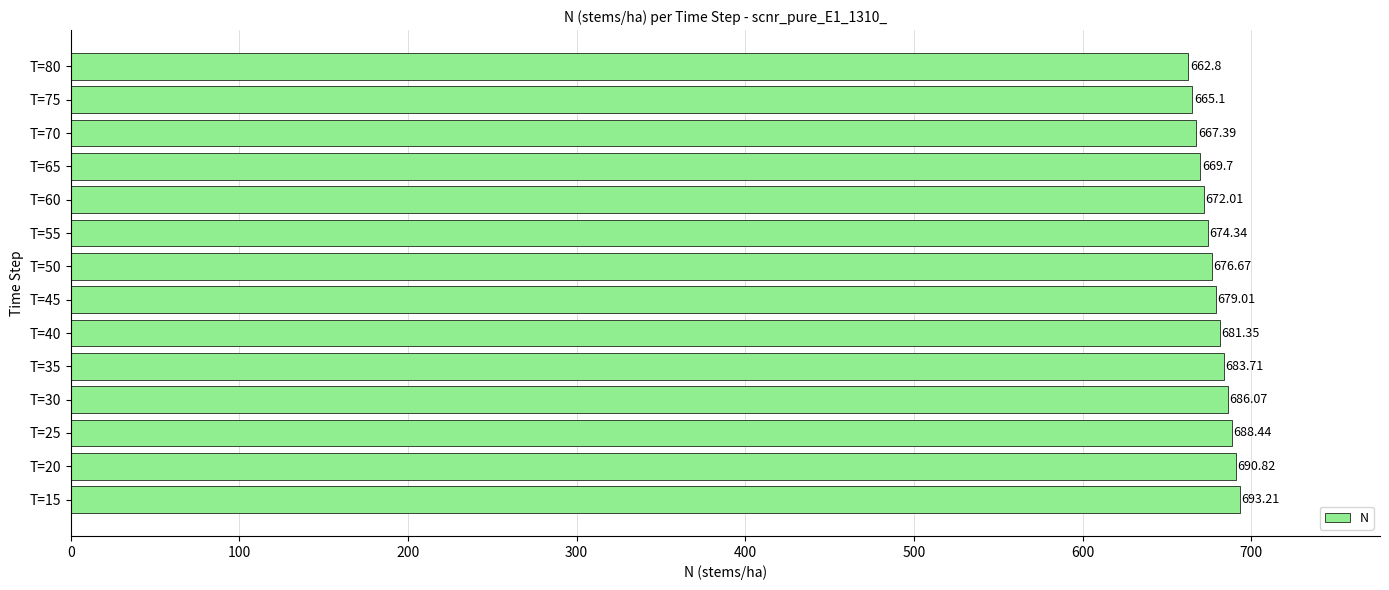

Rank the categories by value from highest to lowest.

T=15, T=20, T=25, T=30, T=35, T=40, T=45, T=50, T=55, T=60, T=65, T=70, T=75, T=80